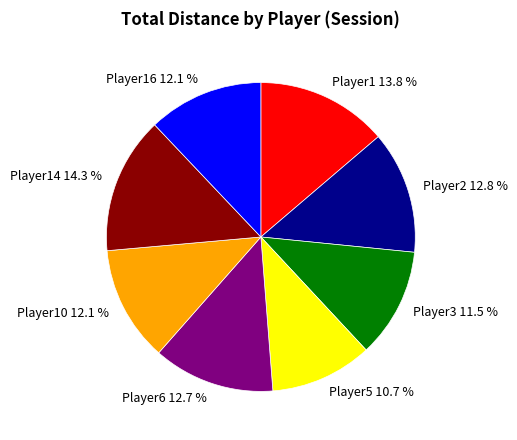

Which category has the smallest portion of the pie?

Player5